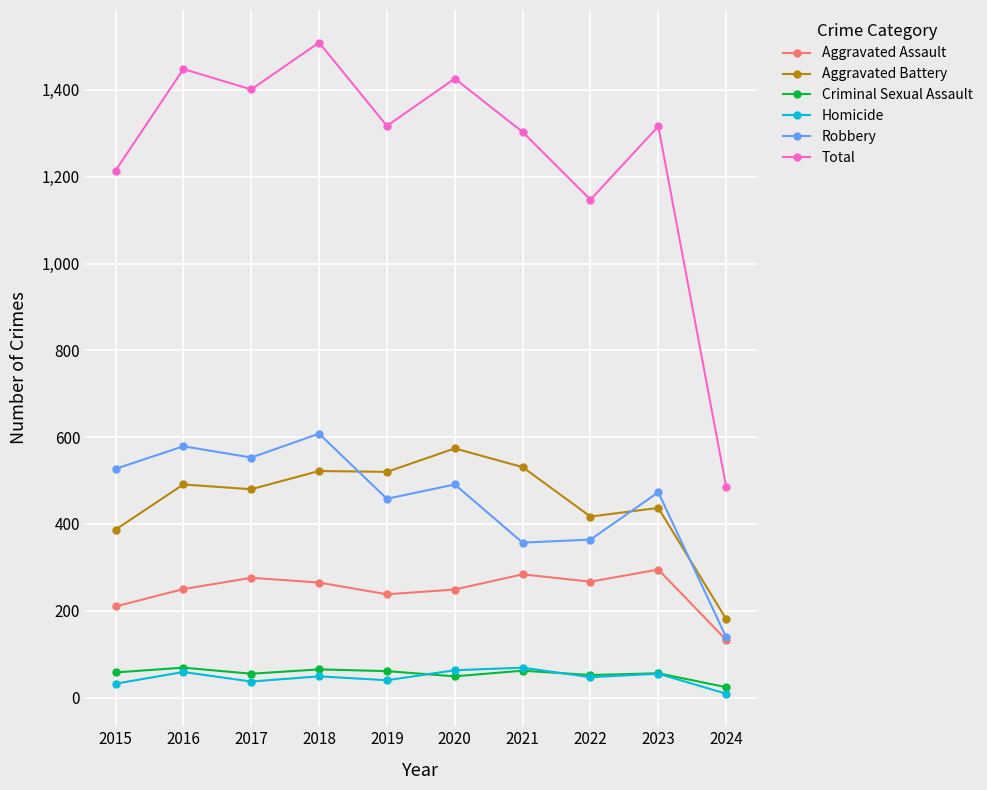

True or false: Homicide and Aggravated Battery intersect in this chart.

False